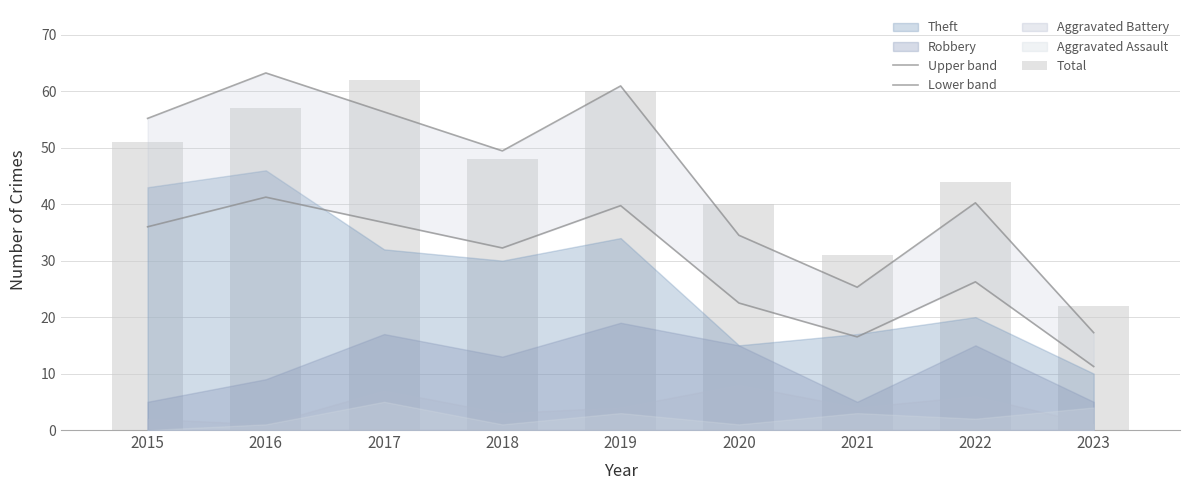

What is the sum of all Lower band values?

262.5